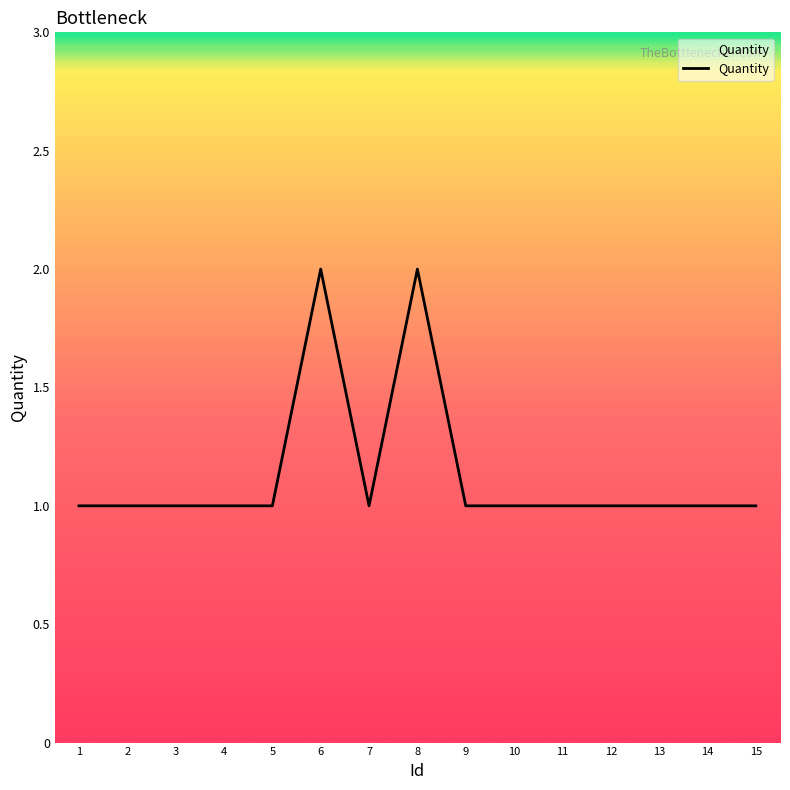

True or false: the data shows 1 at 11.

True